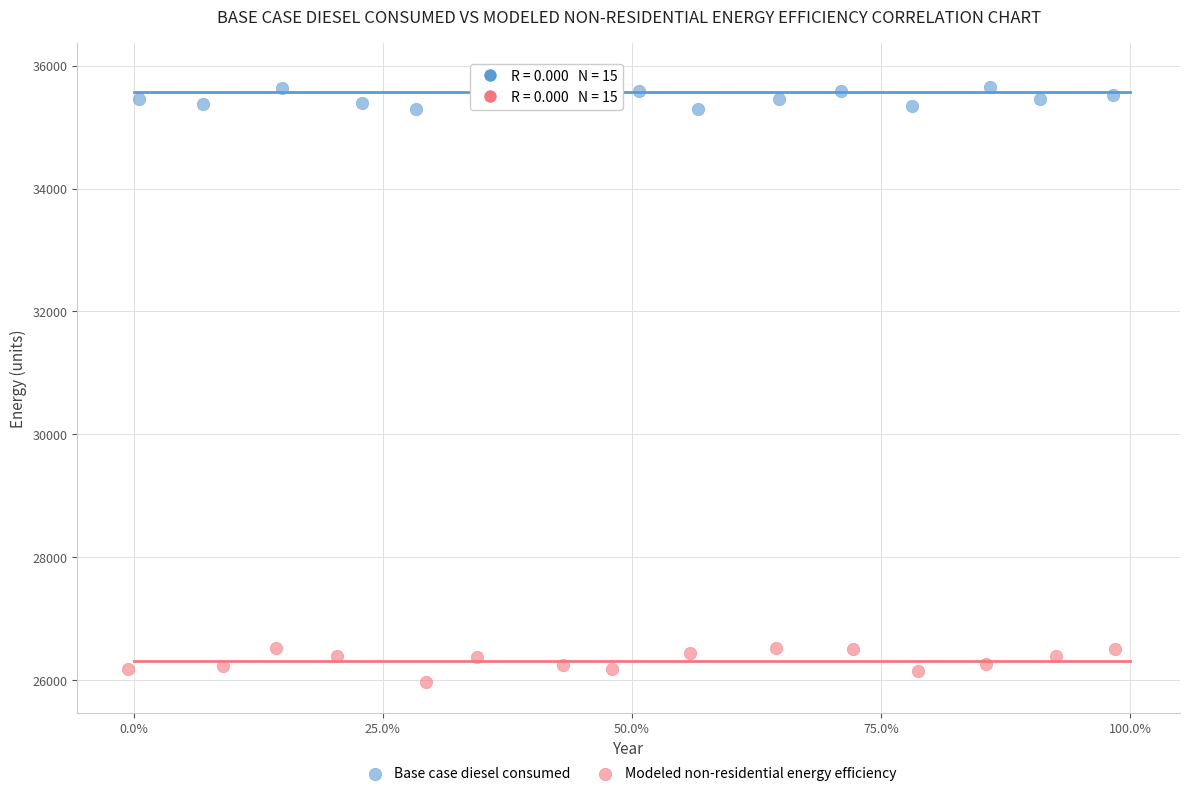

Which series reaches the maximum Y coordinate?

Base case diesel consumed